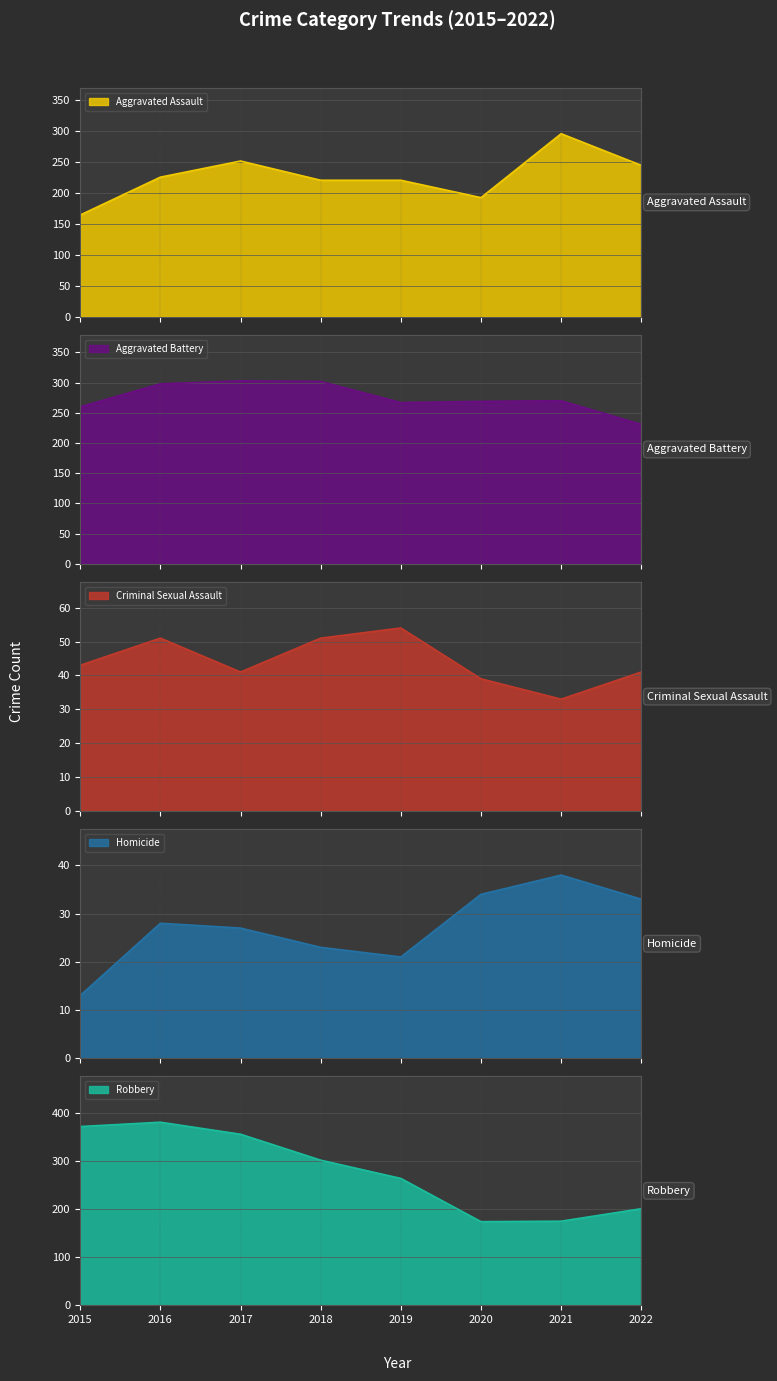

Is it true that Robbery equals 174 at 2020?

True